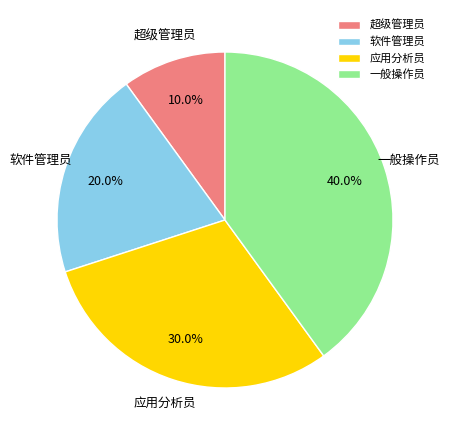

Is there a majority slice in this chart?

No